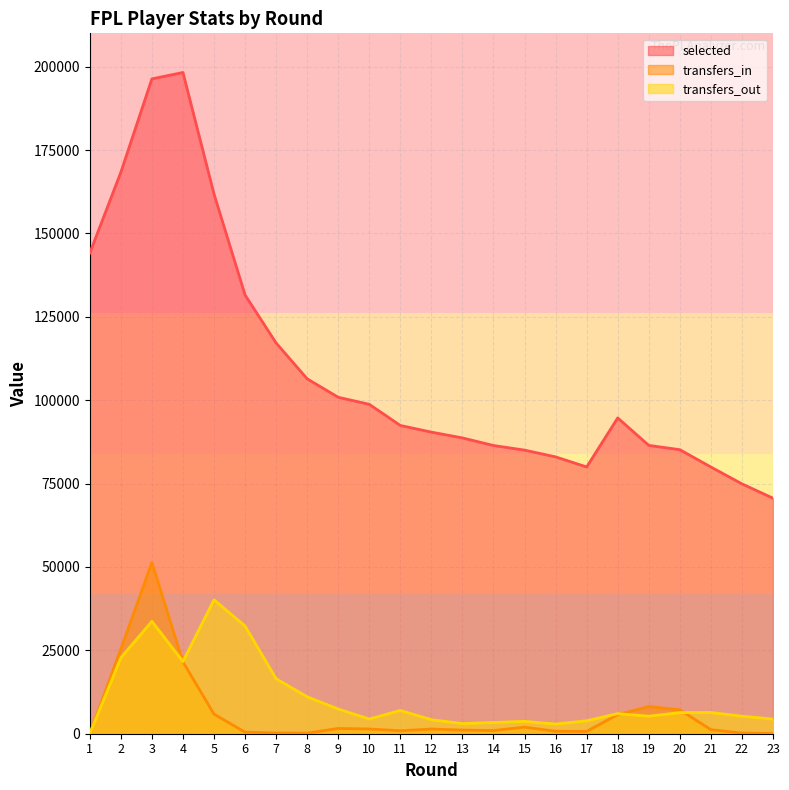

Reading left to right, transcribe all the data shown in this chart.

selected: 144113	168330	196339	198262	161832	131542	117155	106407	100880	98765	92424	90428	88689	86420	85032	83006	79989	94689	86450	85164	79967	74920	70619
transfers_in: 0	25422	51329	21542	5889	471	203	162	1584	1418	886	1409	1095	951	1977	739	703	5739	8166	7177	1226	184	57
transfers_out: 0	22765	33707	21638	40151	32290	16480	11062	7407	4400	6983	4191	3046	3369	3704	2902	3871	6025	5259	6336	6352	5252	4385